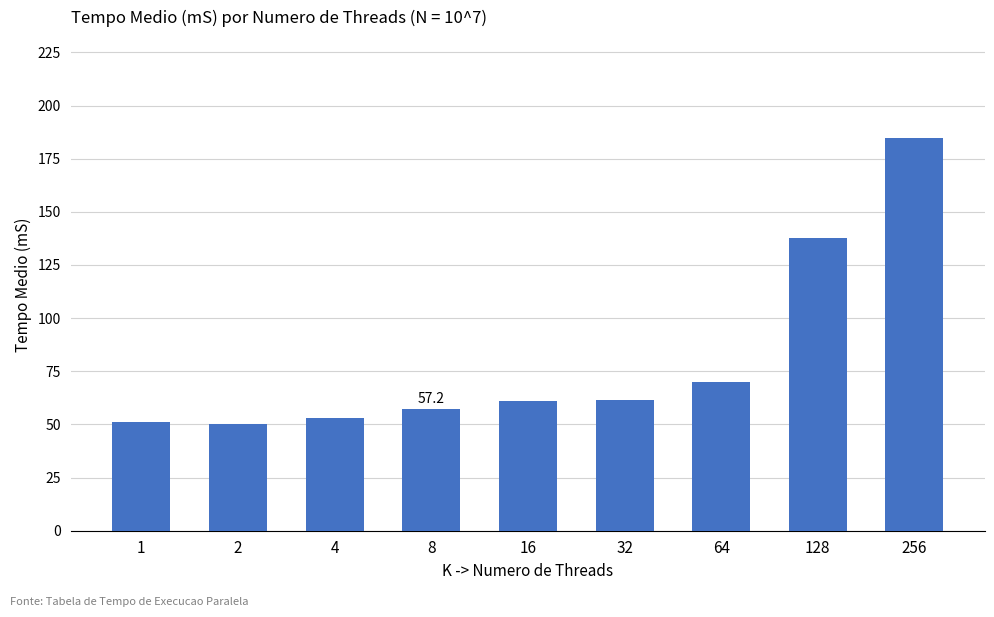

Where does the data first go above 60?

16